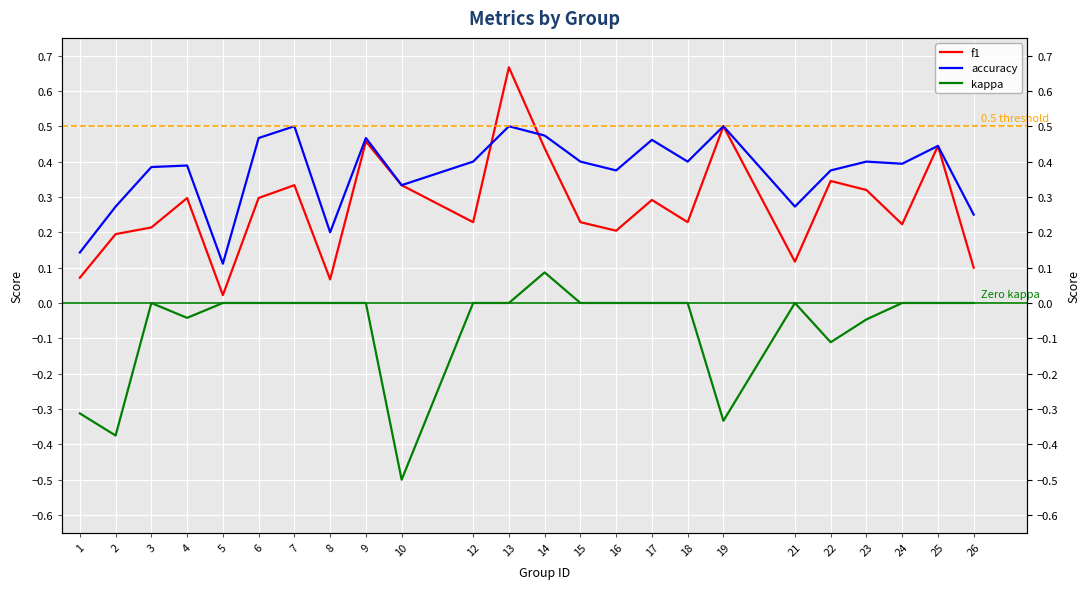

List the labels in order of f1 value, largest first.

13, 19, 9, 25, 14, 22, 7, 10, 23, 6, 4, 17, 12, 15, 18, 24, 3, 16, 2, 21, 26, 1, 8, 5